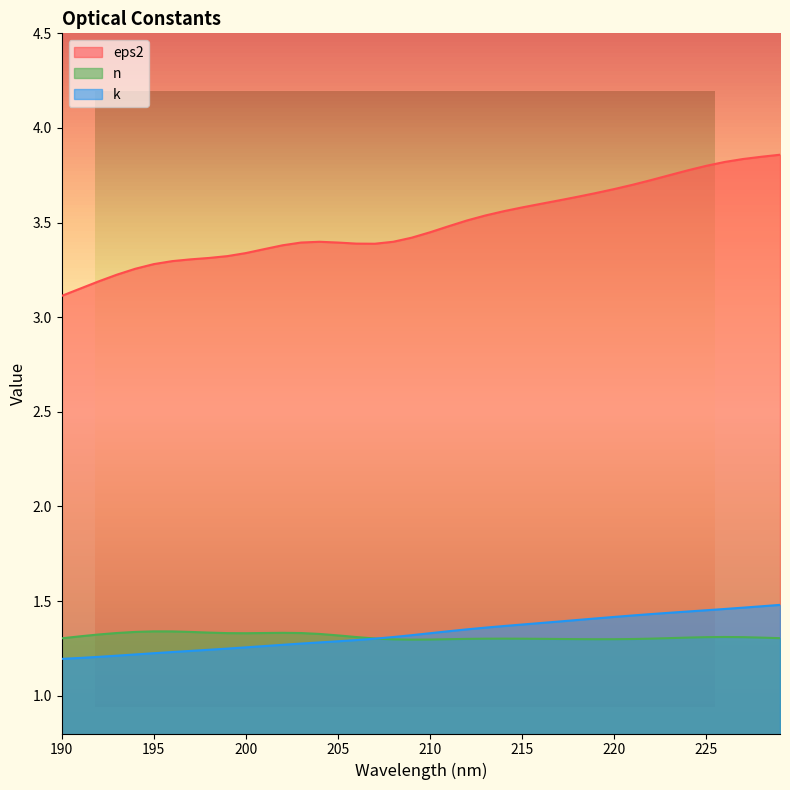

What is the difference between the maximum and second lowest values in the eps2 series?

0.7